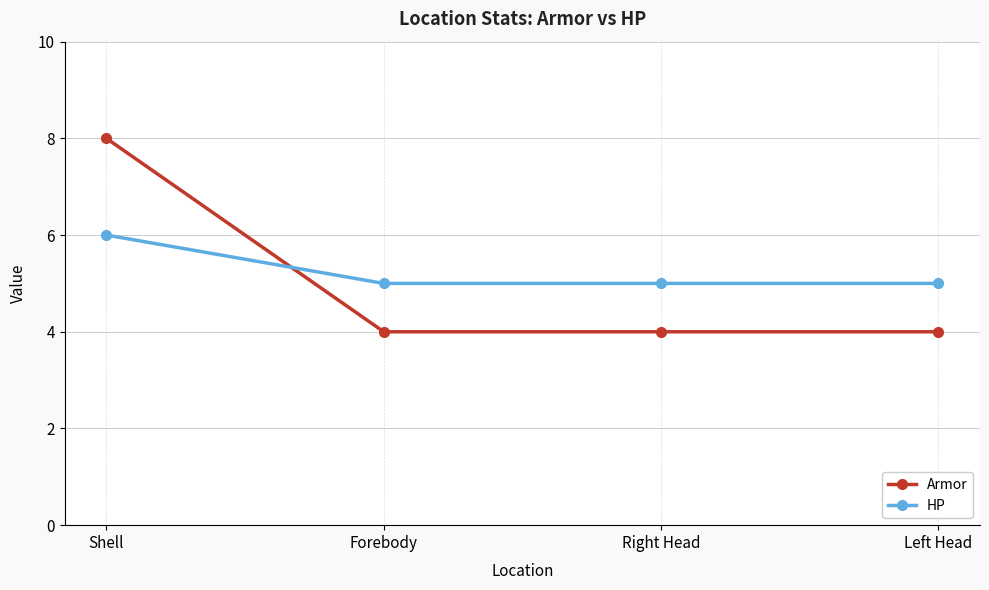

After their last crossing, which series has the higher values: HP or Armor?

HP